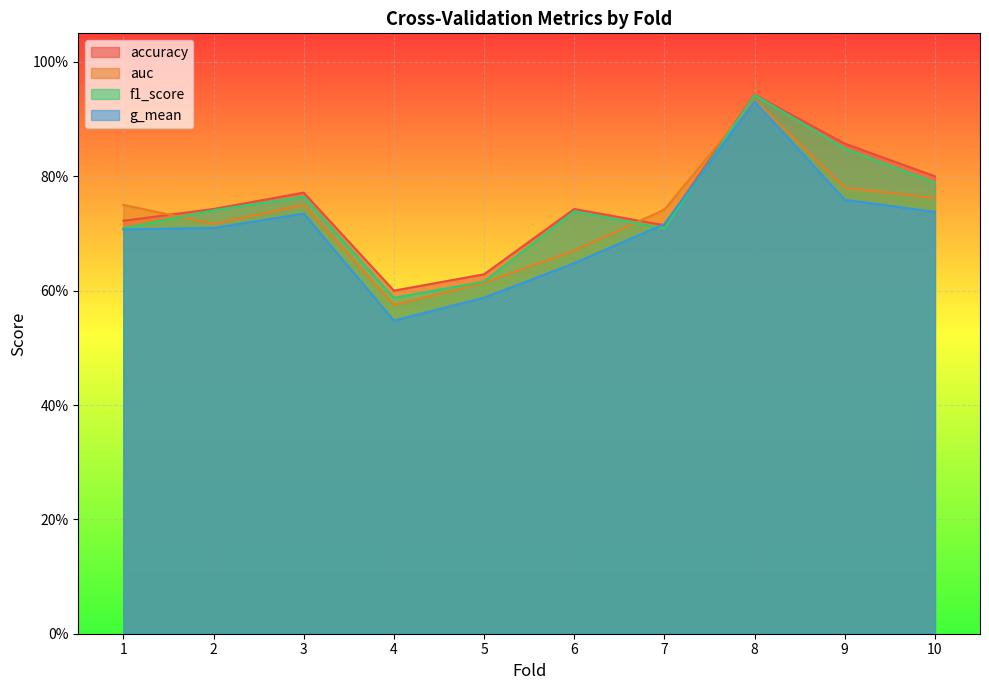

Reading left to right, transcribe all the data shown in this chart.

accuracy: 1=0.7	2=0.7	3=0.8	4=0.6	5=0.6	6=0.7	7=0.7	8=0.9	9=0.9	10=0.8
auc: 1=0.8	2=0.7	3=0.8	4=0.6	5=0.6	6=0.7	7=0.7	8=0.9	9=0.8	10=0.8
f1_score: 1=0.7	2=0.7	3=0.8	4=0.6	5=0.6	6=0.7	7=0.7	8=0.9	9=0.8	10=0.8
g_mean: 1=0.7	2=0.7	3=0.7	4=0.5	5=0.6	6=0.6	7=0.7	8=0.9	9=0.8	10=0.7